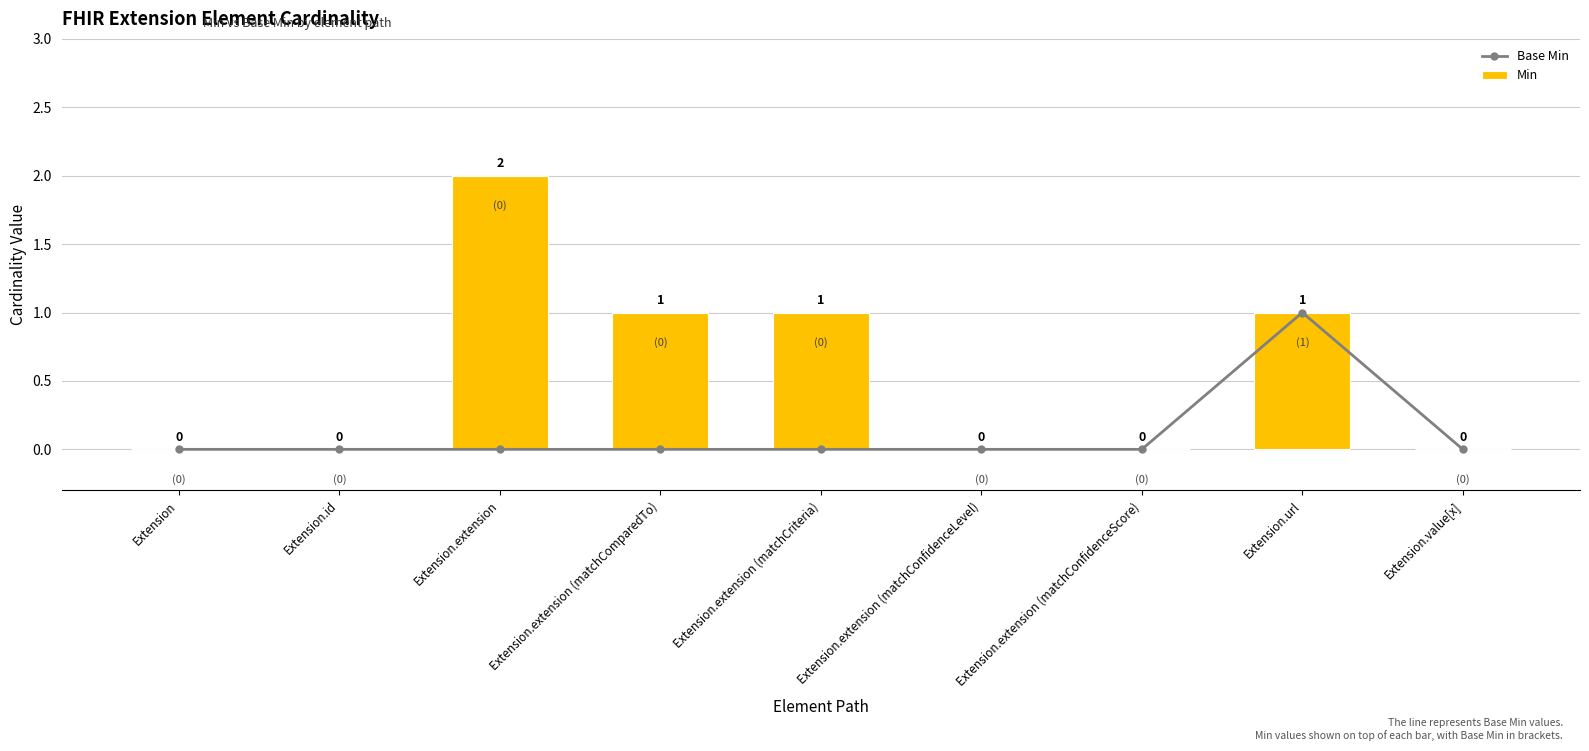

List the labels in order of Base Min value, smallest first.

Extension, Extension.id, Extension.extension, Extension.extension (matchComparedTo), Extension.extension (matchCriteria), Extension.extension (matchConfidenceLevel), Extension.extension (matchConfidenceScore), Extension.value[x], Extension.url